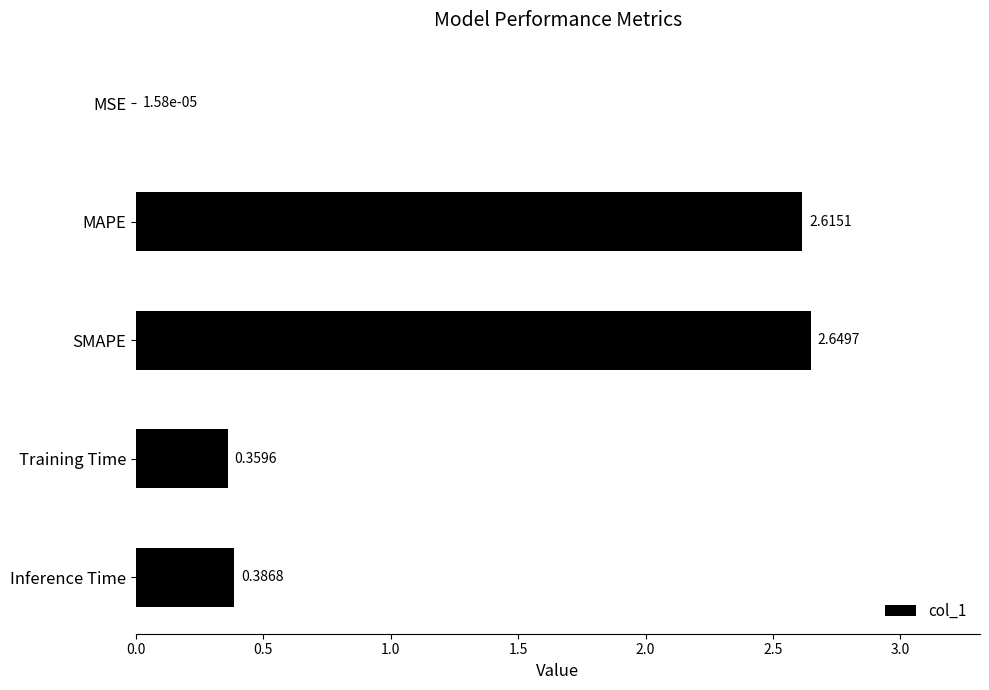

Which has a higher value, Training Time or SMAPE?

SMAPE